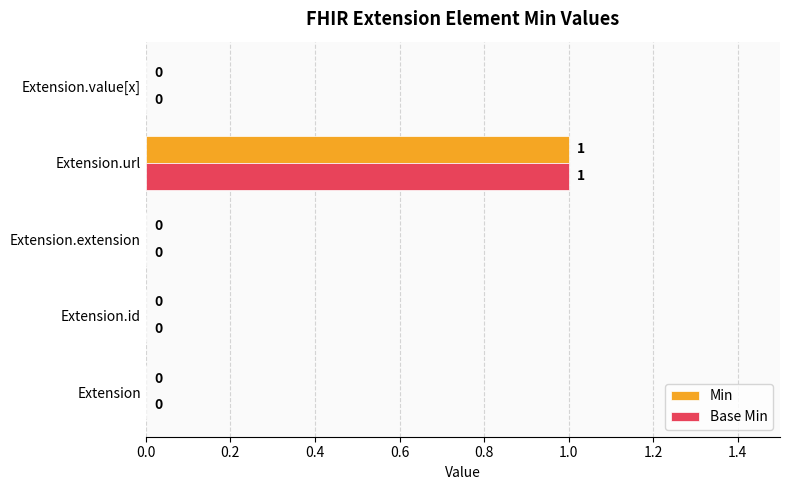

At which category does the chart reach its peak across all series?

Extension.url